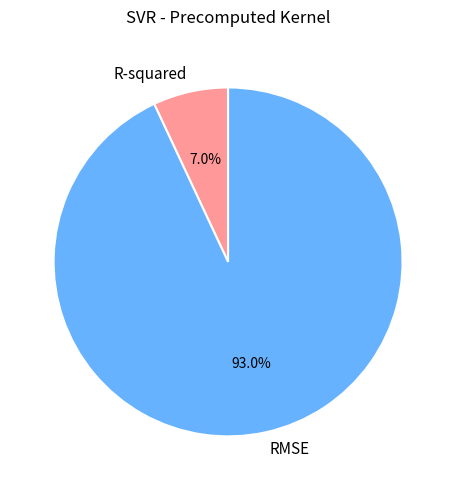

What percentage do R-squared and RMSE together represent?

100.0%